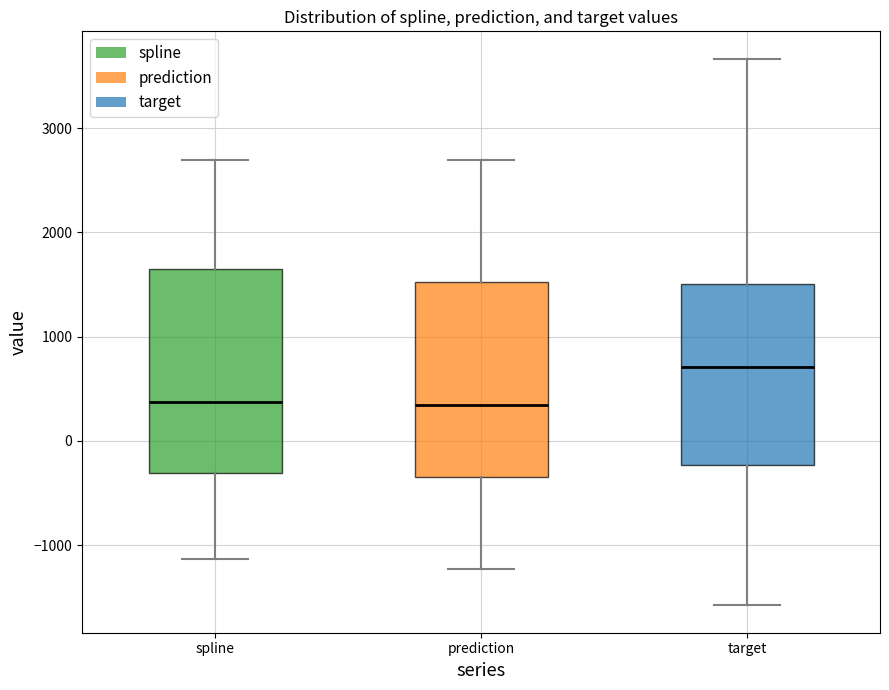

Where is the upper edge of the box for spline on the y-axis? The values are not printed on the chart, so give them approximately, as read against the axis.

1700